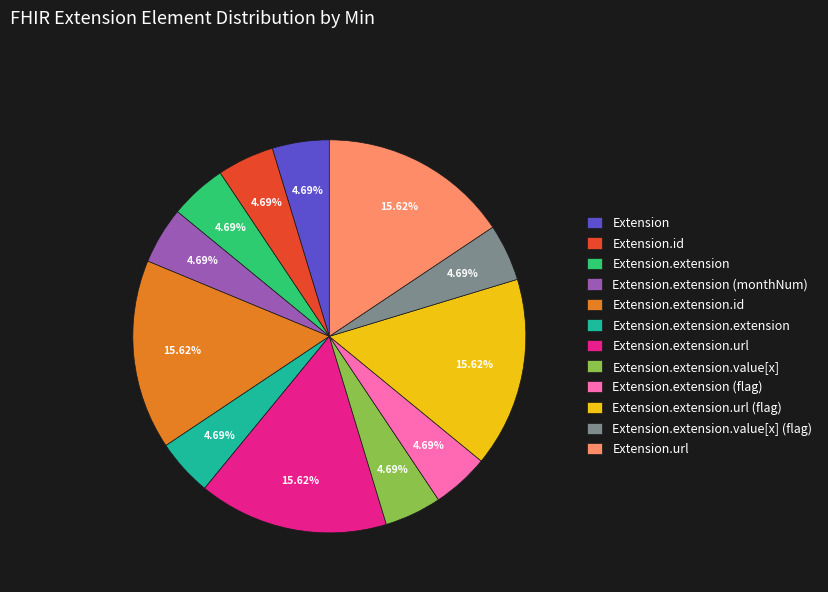

Count the number of slices in the pie.

12